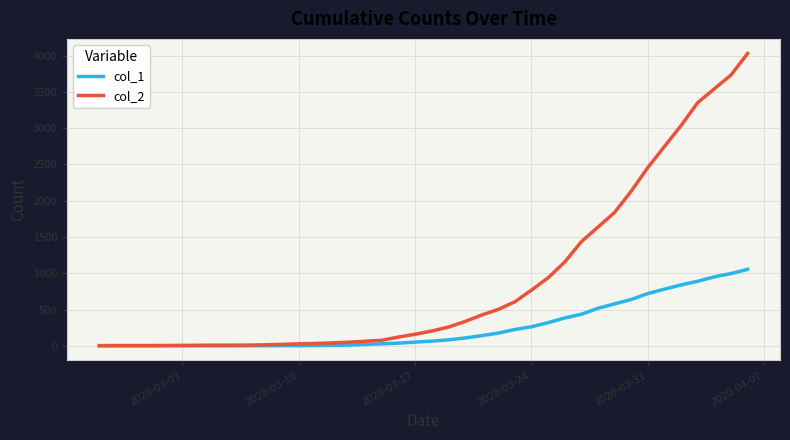

Which series has the widest spread of values?

col_2